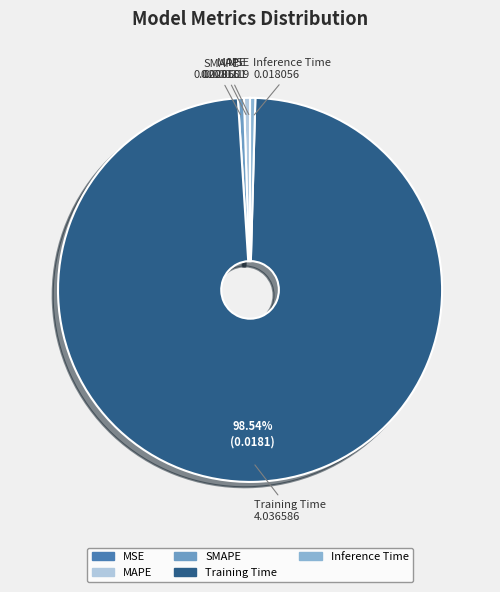

Do Training Time and SMAPE together represent more than half of the pie?

Yes